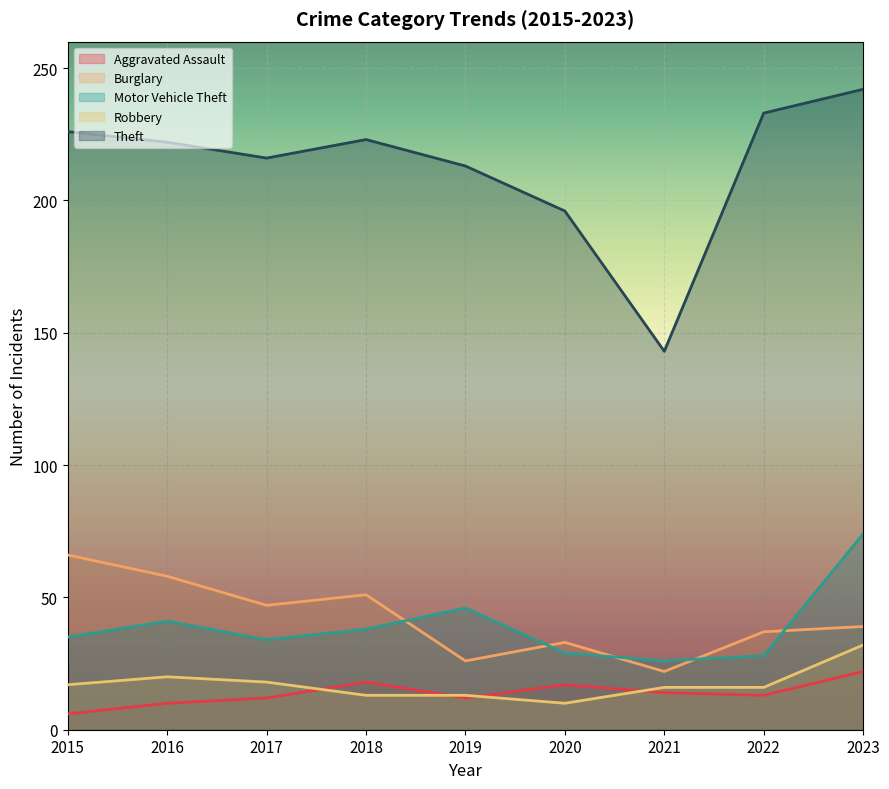

What value does the Theft series have at 2017, to the nearest 10?

220